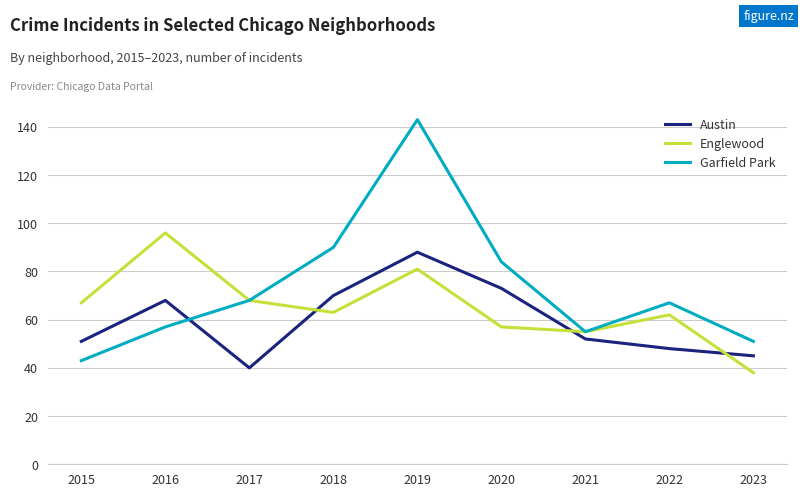

True or false: Austin has more than 2 points higher than both neighbors.

False